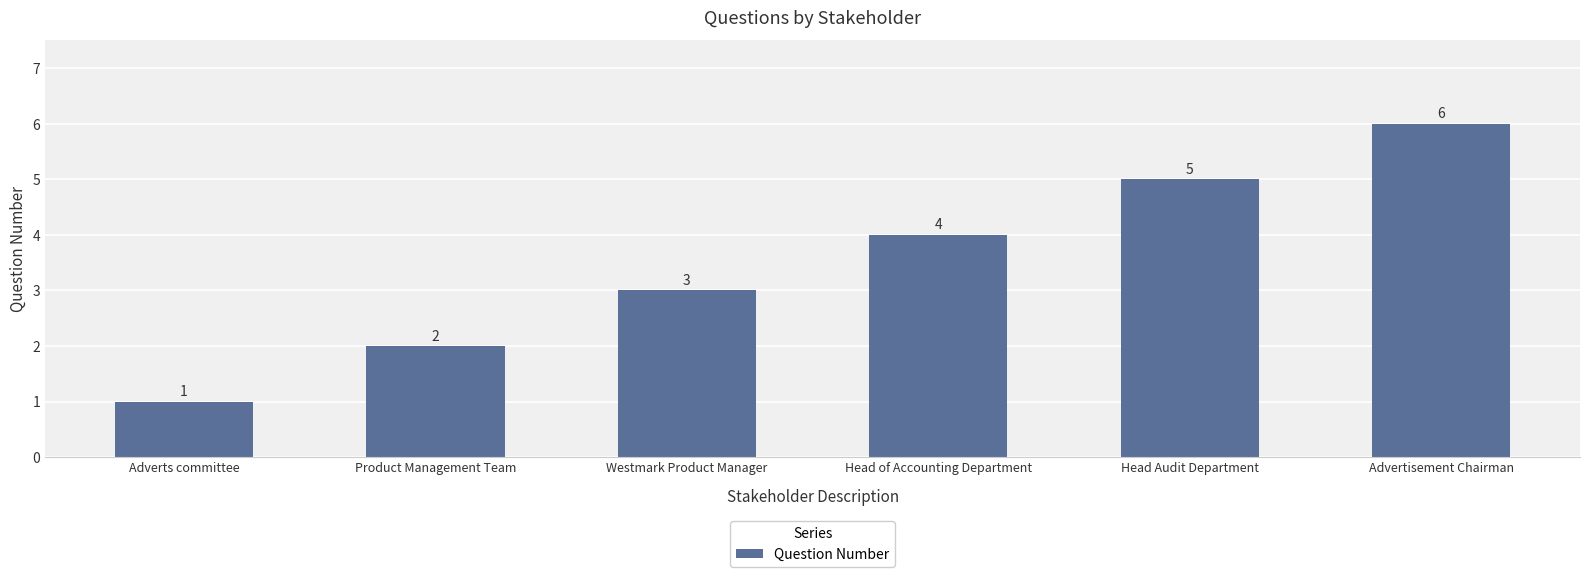

Which label corresponds to the largest value in the chart?

Advertisement Chairman